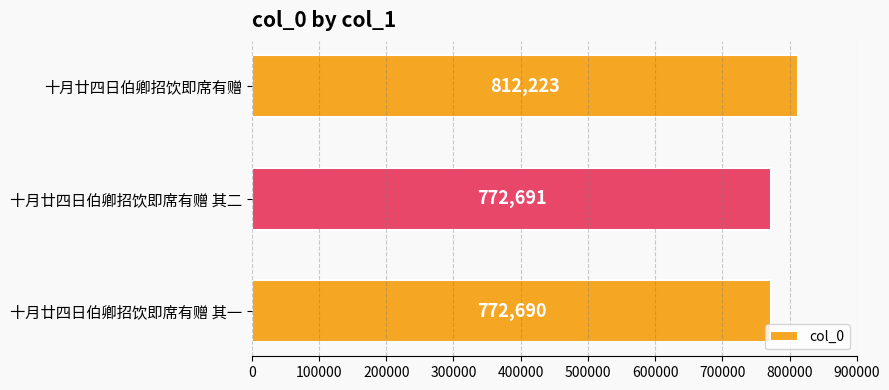

Rank the categories by value from lowest to highest.

十月廿四日伯卿招饮即席有赠 其一, 十月廿四日伯卿招饮即席有赠 其二, 十月廿四日伯卿招饮即席有赠